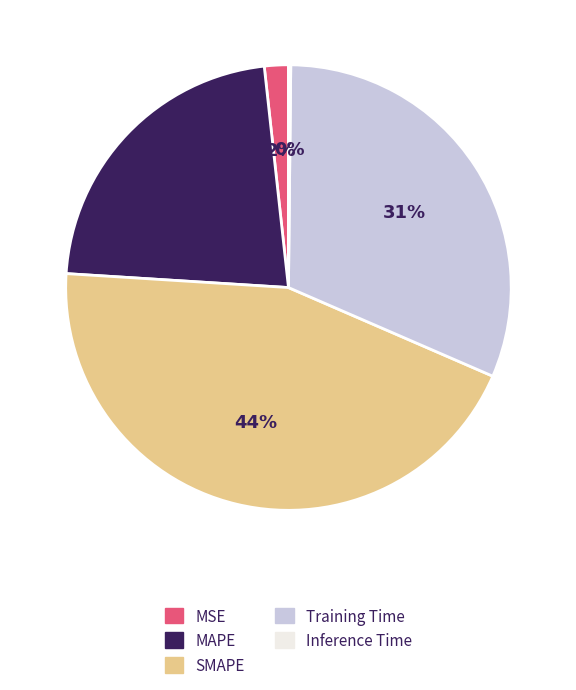

To the nearest percent, what percentage of the pie is MSE?

2%